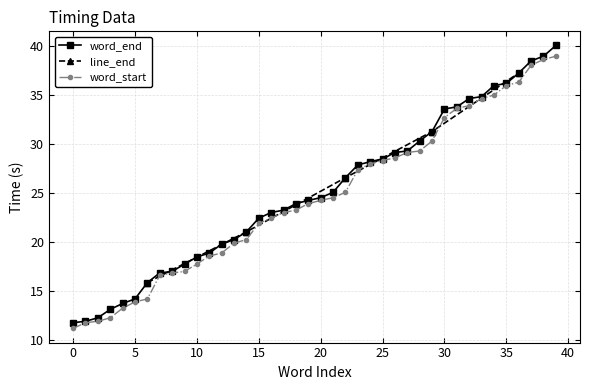

True or false: word_end has a value of 13.4 at 30.

False